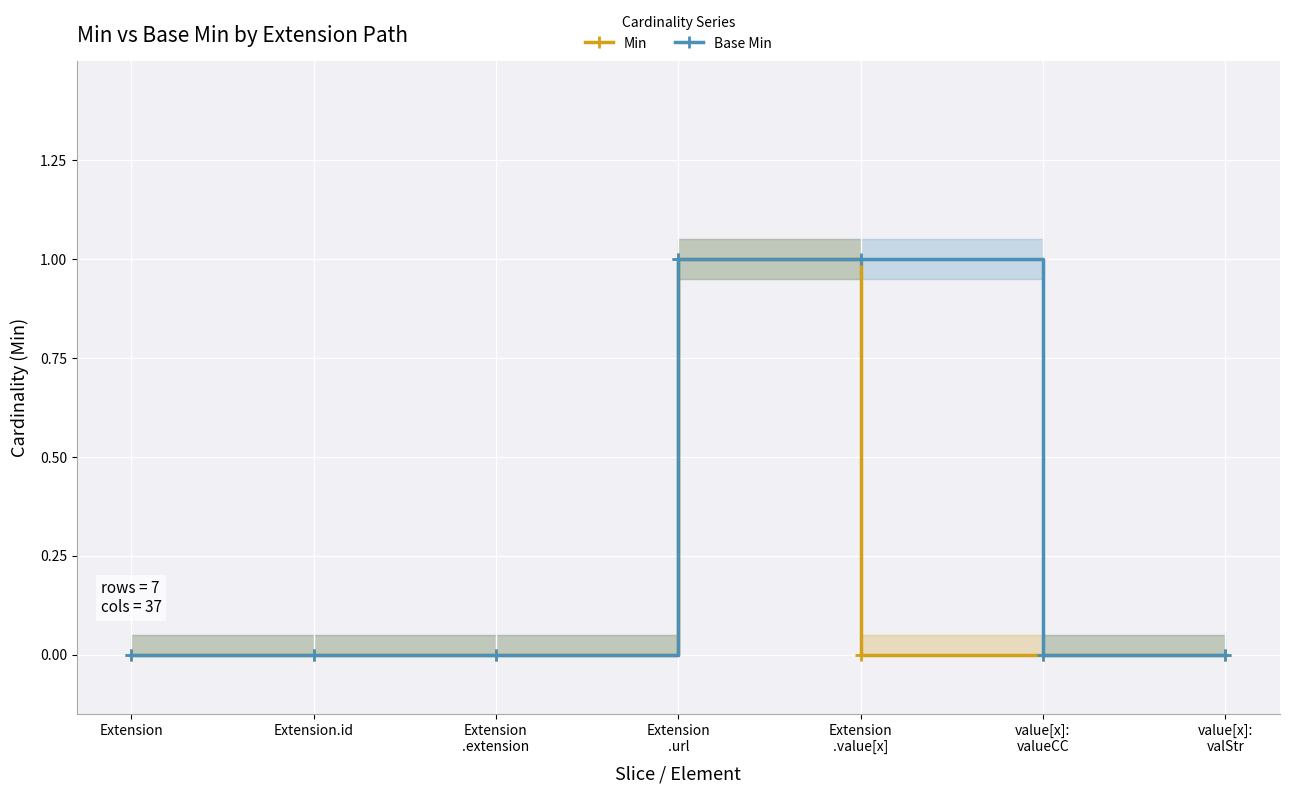

True or false: Base Min and Min intersect in this chart.

False